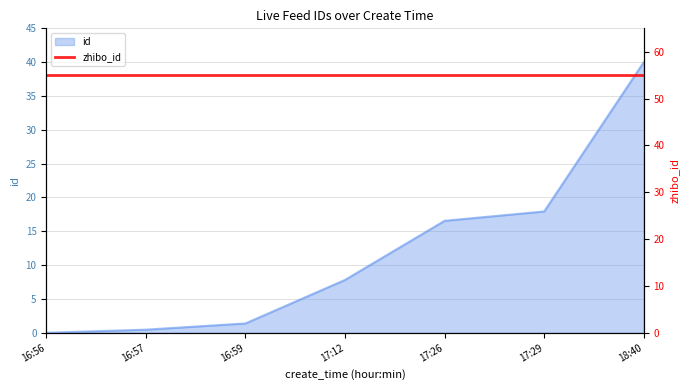

The chart shows a value of 0.0 at 16:56. True or false?

True